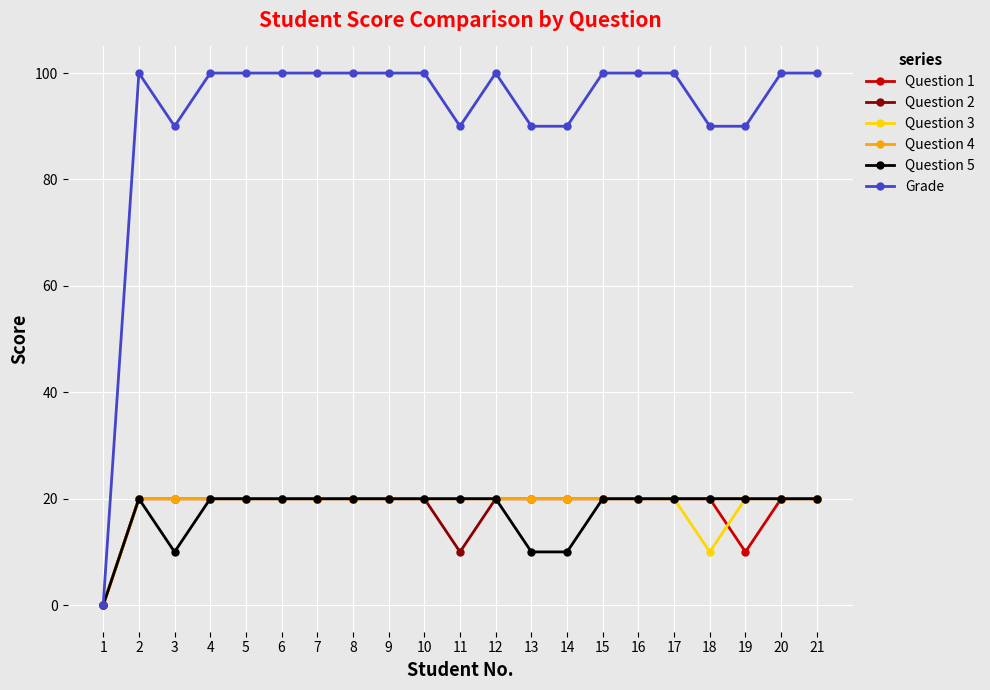

How many categories are shown in the chart?

21